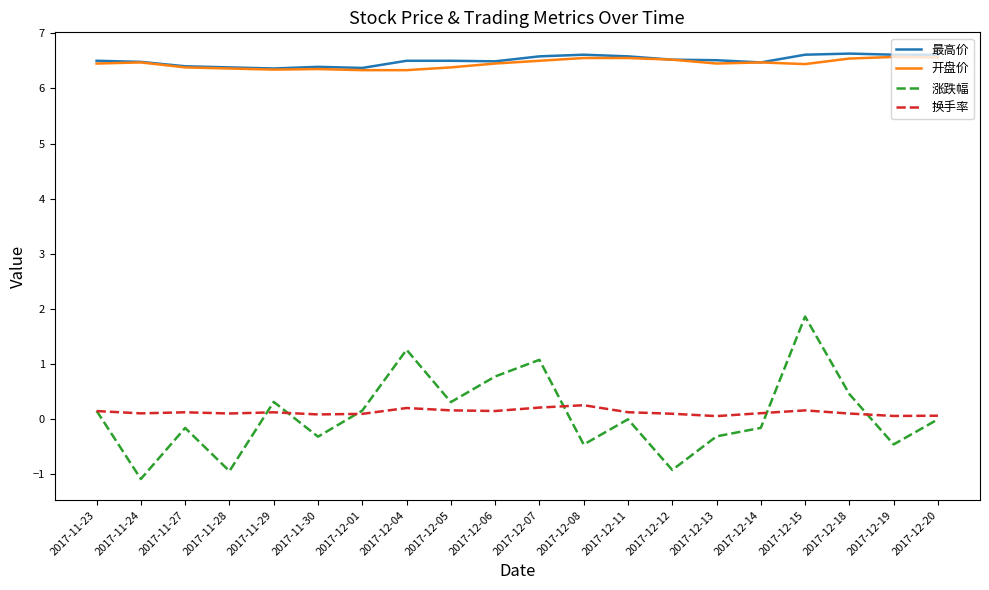

At which category is the sum across all series the highest?

2017-12-15